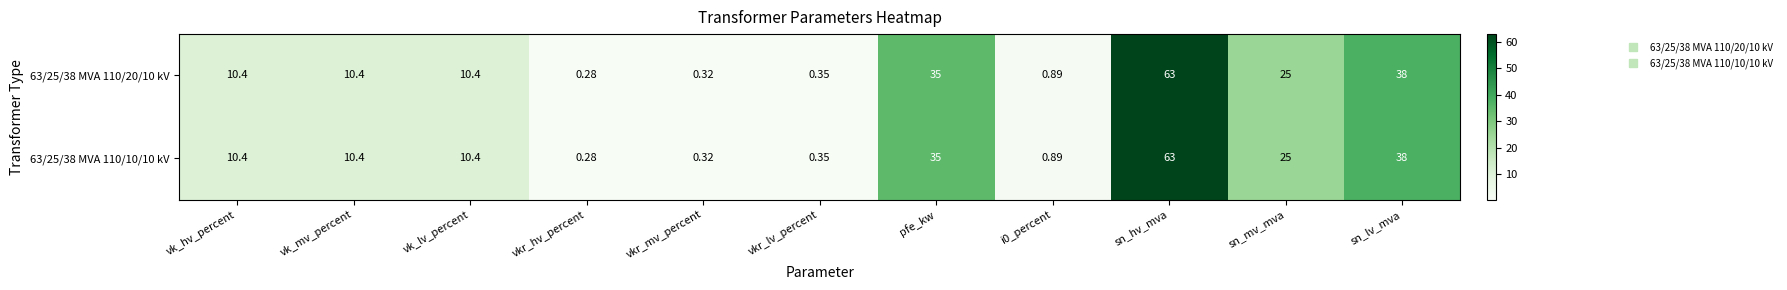

Where is 63/25/38 MVA 110/20/10 kV nearest to the value 31?

pfe_kw